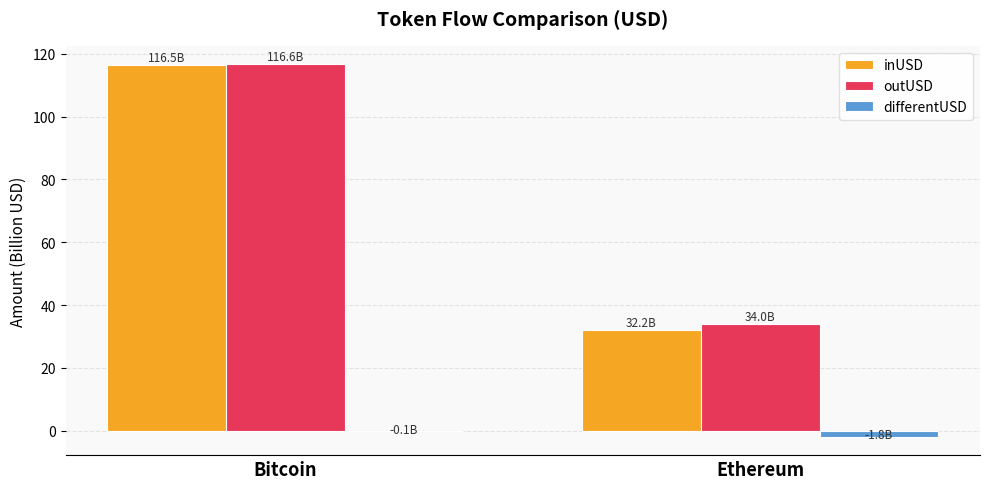

What is the sum of the inUSD values at Ethereum and Bitcoin?

148.7